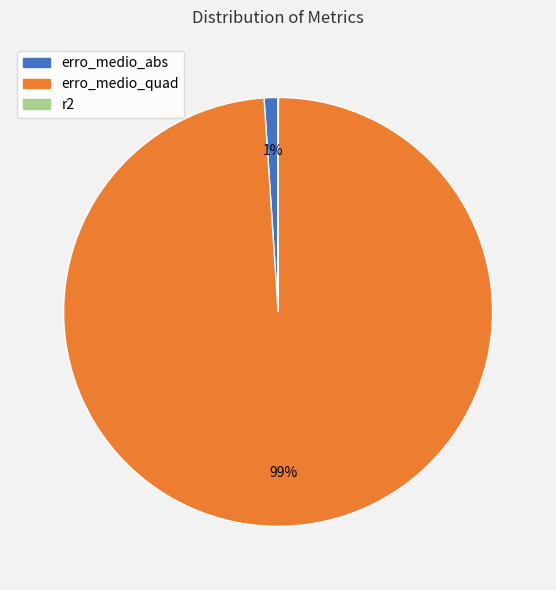

Which has a higher value, erro_medio_abs or erro_medio_quad?

erro_medio_quad